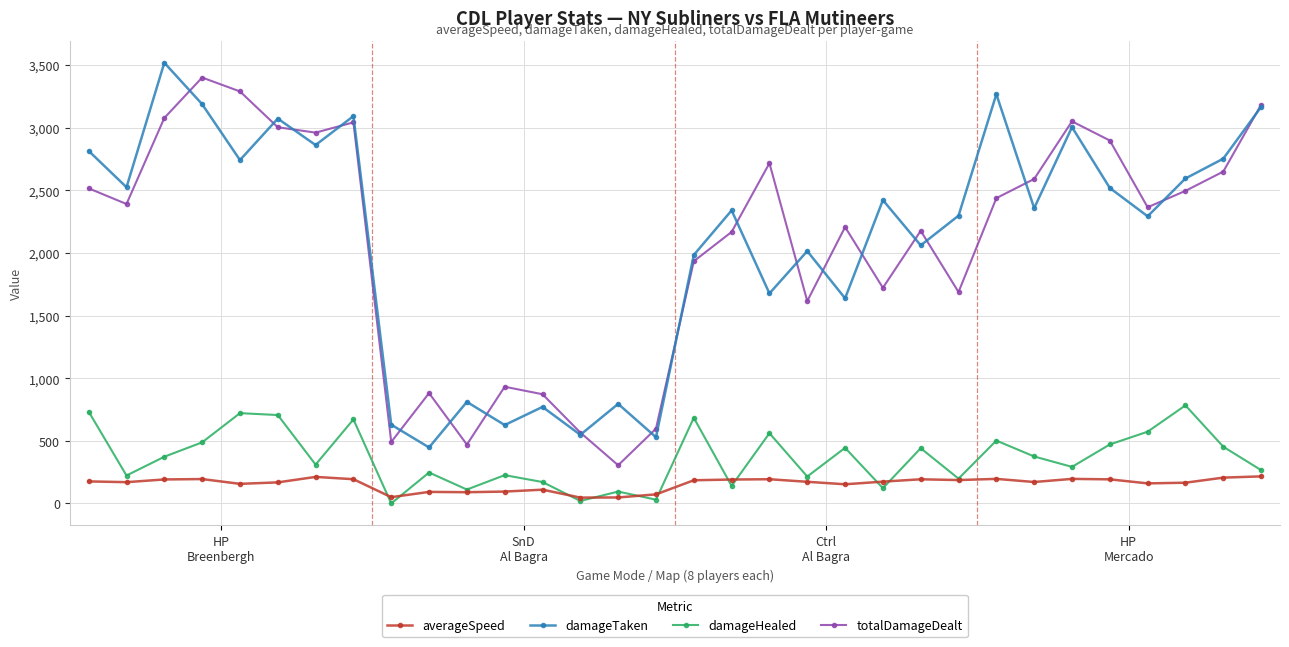

True or false: totalDamageDealt and damageHealed intersect in this chart.

False